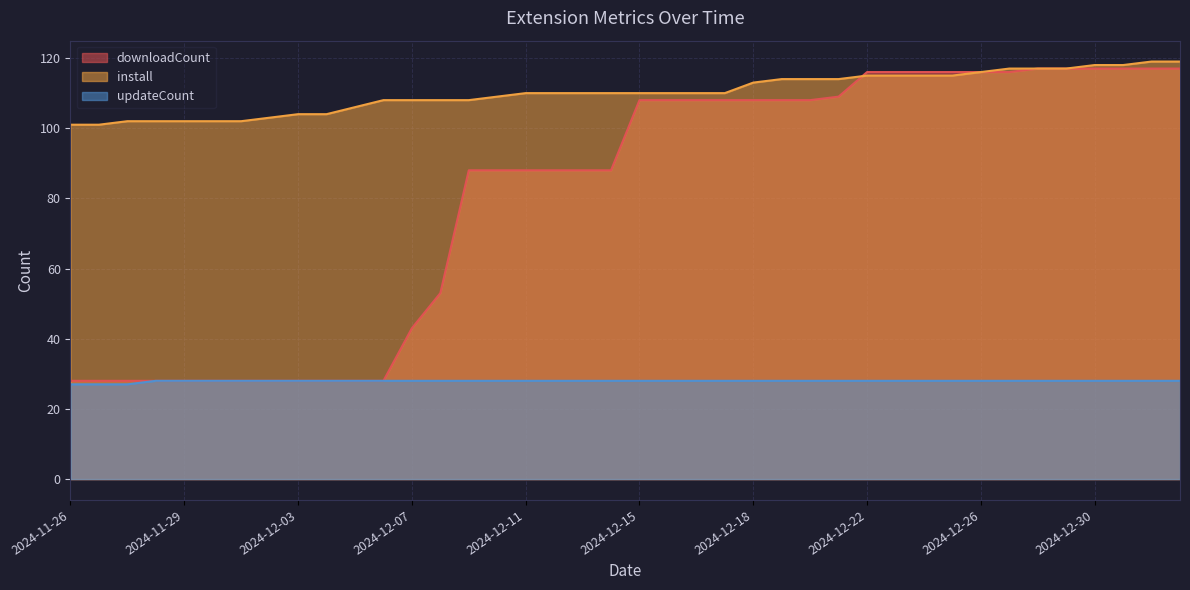

At how many categories does at least one series exceed 94?

40